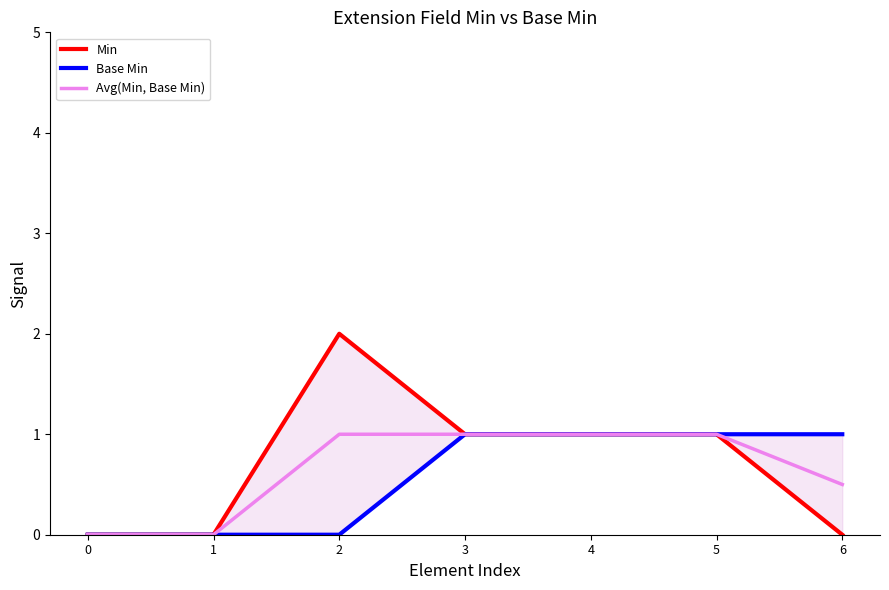

Which series has the largest total across all categories?

Min